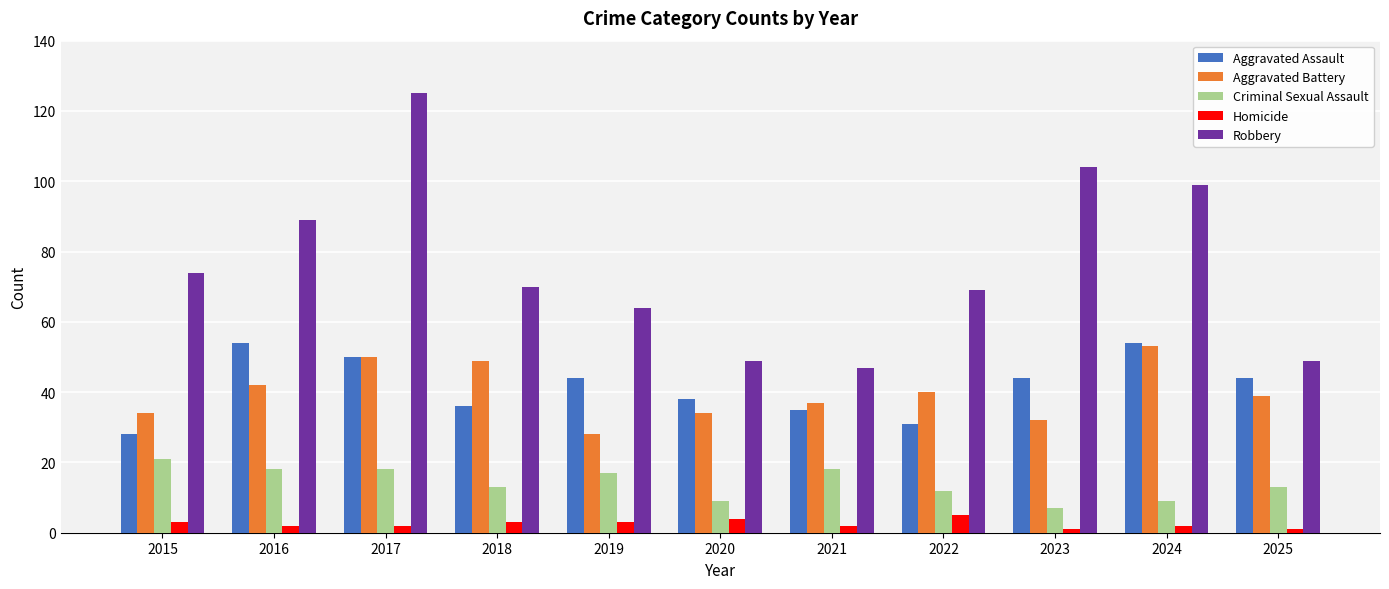

What are all the series names shown in the legend?

Aggravated Assault, Aggravated Battery, Criminal Sexual Assault, Homicide, Robbery